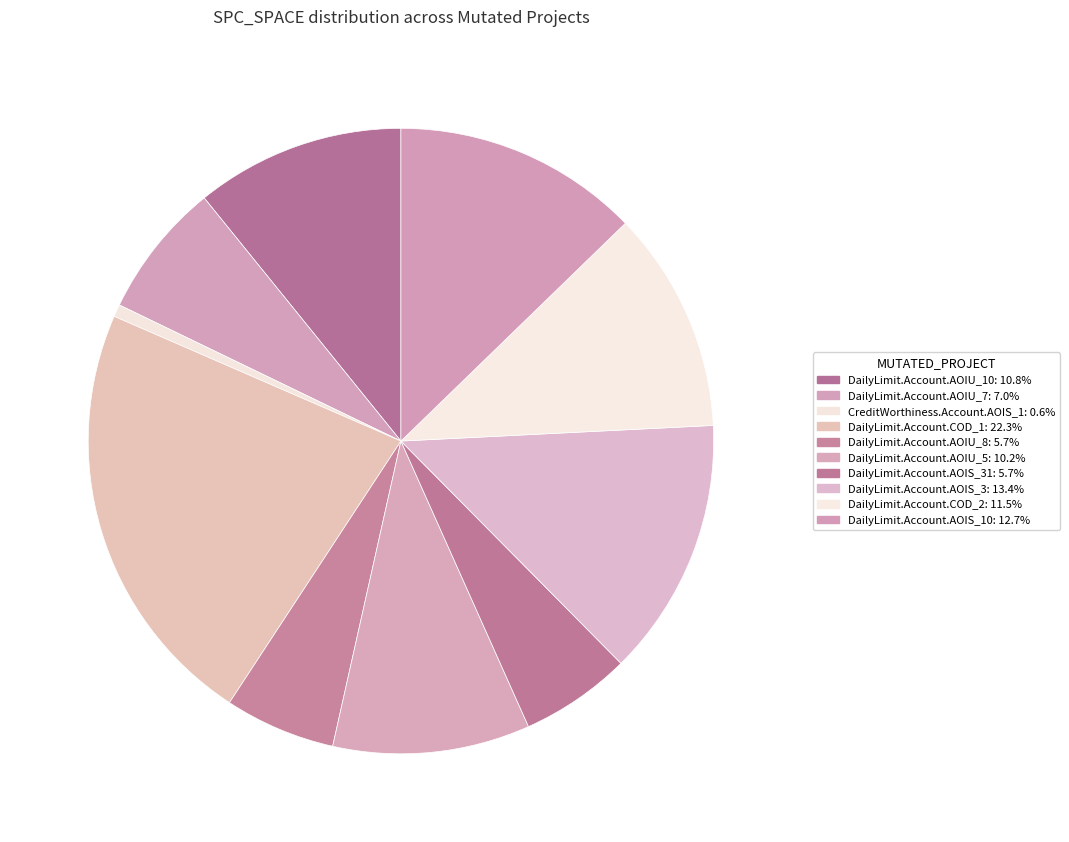

How many segments does this pie chart have?

10